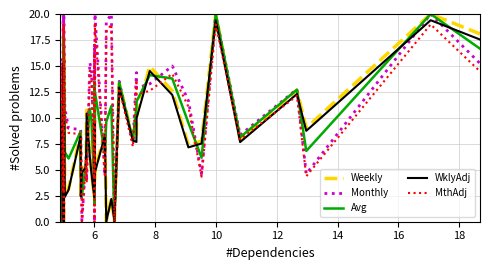

What is the sum of all Weekly values?

323.7